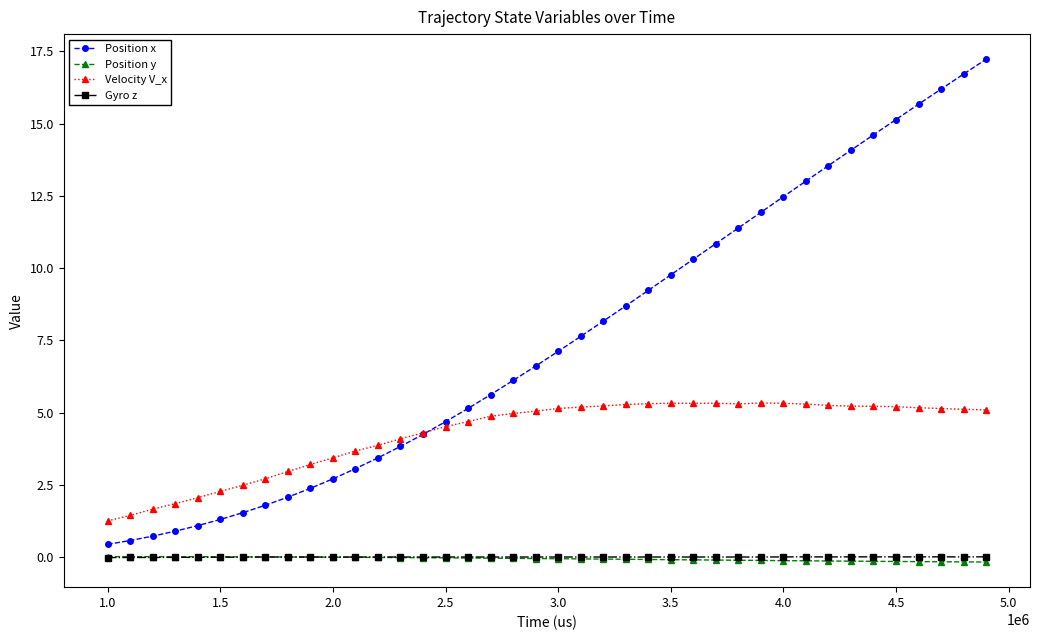

Is this an area chart (filled region under the line)?

No